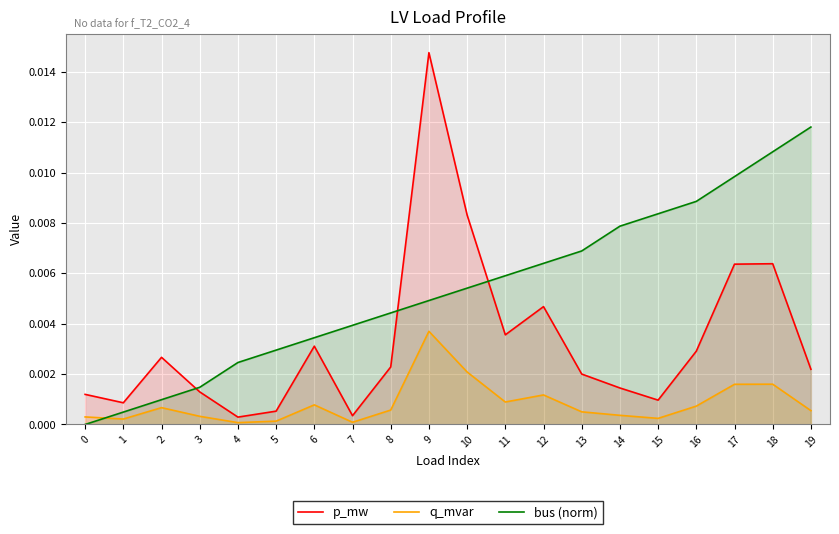

True or false: q_mvar and p_mw intersect in this chart.

False